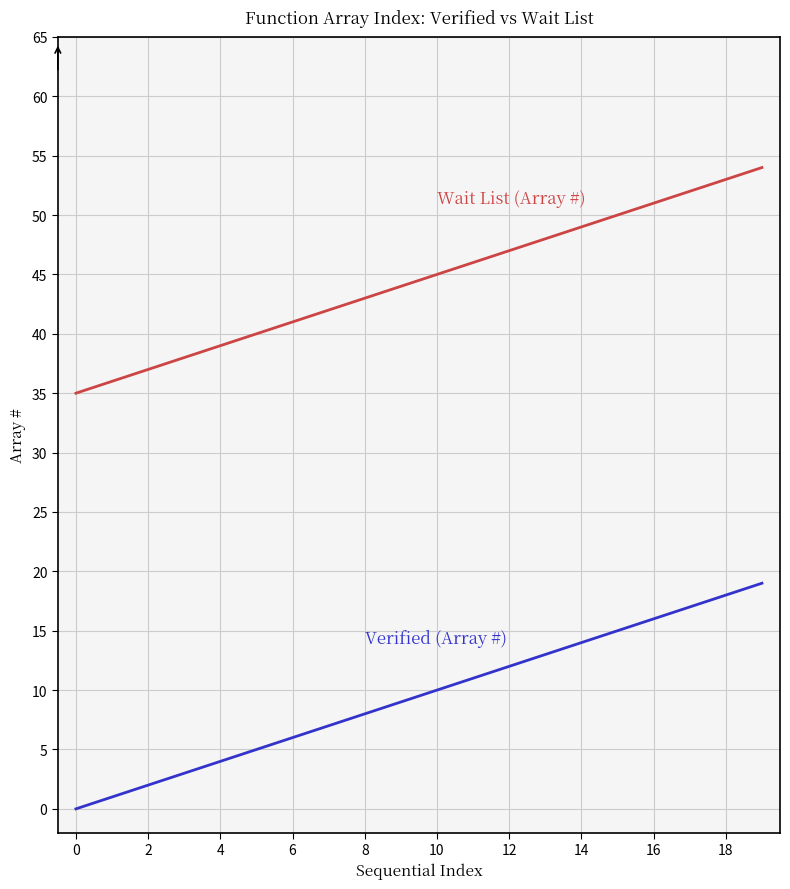

What is the greatest value displayed?

54